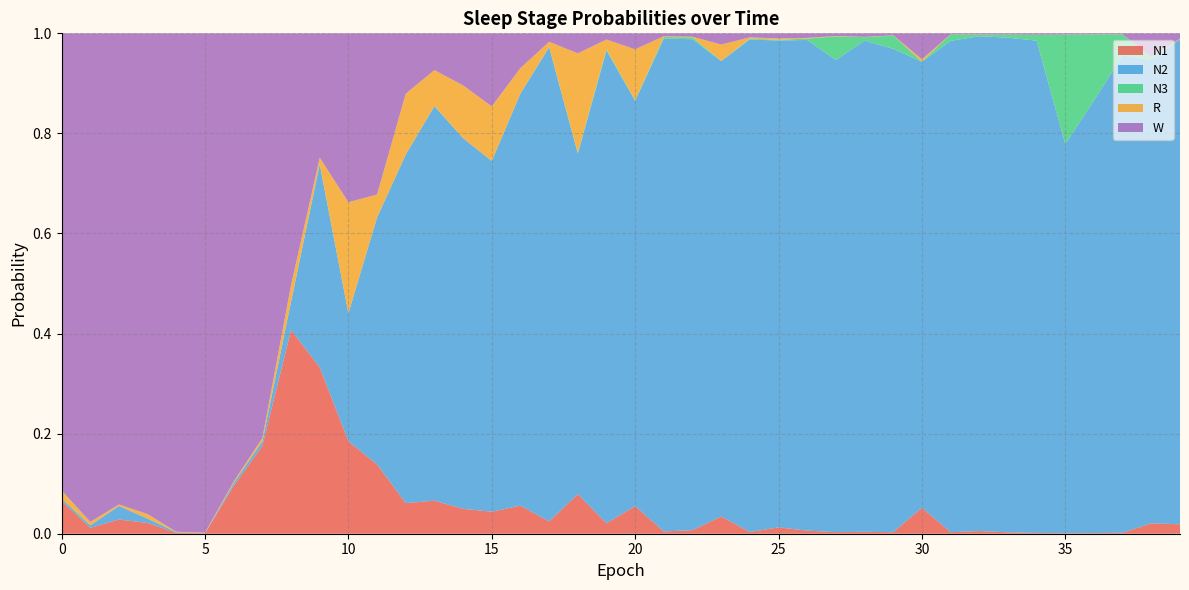

Reading left to right, what are all the values shown in this chart?

N1: 0=0.1	1=0.0	2=0.0	3=0.0	4=0.0	5=0.0	6=0.1	7=0.2	8=0.4	9=0.3	10=0.2	11=0.1	12=0.1	13=0.1	14=0.0	15=0.0	16=0.1	17=0.0	18=0.1	19=0.0	20=0.1	21=0.0	22=0.0	23=0.0	24=0.0	25=0.0	26=0.0	27=0.0	28=0.0	29=0.0	30=0.1	31=0.0	32=0.0	33=0.0	34=0.0	35=0.0	36=0.0	37=0.0	38=0.0	39=0.0
N2: 0=0.0	1=0.0	2=0.0	3=0.0	4=0.0	5=0.0	6=0.0	7=0.0	8=0.1	9=0.4	10=0.3	11=0.5	12=0.7	13=0.8	14=0.7	15=0.7	16=0.8	17=0.9	18=0.7	19=0.9	20=0.8	21=1.0	22=1.0	23=0.9	24=1.0	25=1.0	26=1.0	27=0.9	28=1.0	29=1.0	30=0.9	31=1.0	32=1.0	33=1.0	34=1.0	35=0.8	36=0.9	37=1.0	38=0.9	39=1.0
N3: 0=0.0	1=0.0	2=0.0	3=0.0	4=0.0	5=0.0	6=0.0	7=0.0	8=0.0	9=0.0	10=0.0	11=0.0	12=0.0	13=0.0	14=0.0	15=0.0	16=0.0	17=0.0	18=0.0	19=0.0	20=0.0	21=0.0	22=0.0	23=0.0	24=0.0	25=0.0	26=0.0	27=0.0	28=0.0	29=0.0	30=0.0	31=0.0	32=0.0	33=0.0	34=0.0	35=0.2	36=0.1	37=0.0	38=0.0	39=0.0
R: 0=0.0	1=0.0	2=0.0	3=0.0	4=0.0	5=0.0	6=0.0	7=0.0	8=0.0	9=0.0	10=0.2	11=0.0	12=0.1	13=0.1	14=0.1	15=0.1	16=0.1	17=0.0	18=0.2	19=0.0	20=0.1	21=0.0	22=0.0	23=0.0	24=0.0	25=0.0	26=0.0	27=0.0	28=0.0	29=0.0	30=0.0	31=0.0	32=0.0	33=0.0	34=0.0	35=0.0	36=0.0	37=0.0	38=0.0	39=0.0
W: 0=0.9	1=1.0	2=0.9	3=1.0	4=1.0	5=1.0	6=0.9	7=0.8	8=0.5	9=0.2	10=0.3	11=0.3	12=0.1	13=0.1	14=0.1	15=0.1	16=0.1	17=0.0	18=0.0	19=0.0	20=0.0	21=0.0	22=0.0	23=0.0	24=0.0	25=0.0	26=0.0	27=0.0	28=0.0	29=0.0	30=0.1	31=0.0	32=0.0	33=0.0	34=0.0	35=0.0	36=0.0	37=0.0	38=0.0	39=0.0